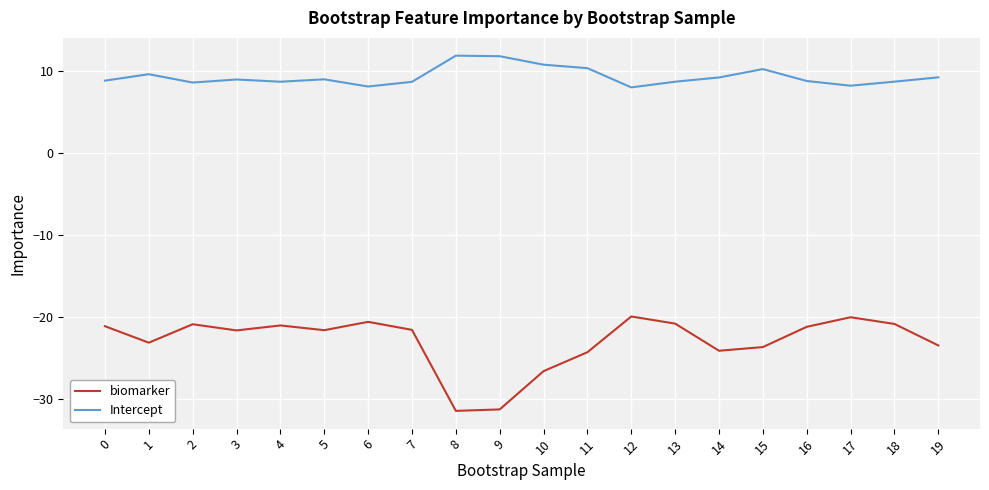

What is the difference between the maximum and second lowest values in the Intercept series?

3.8